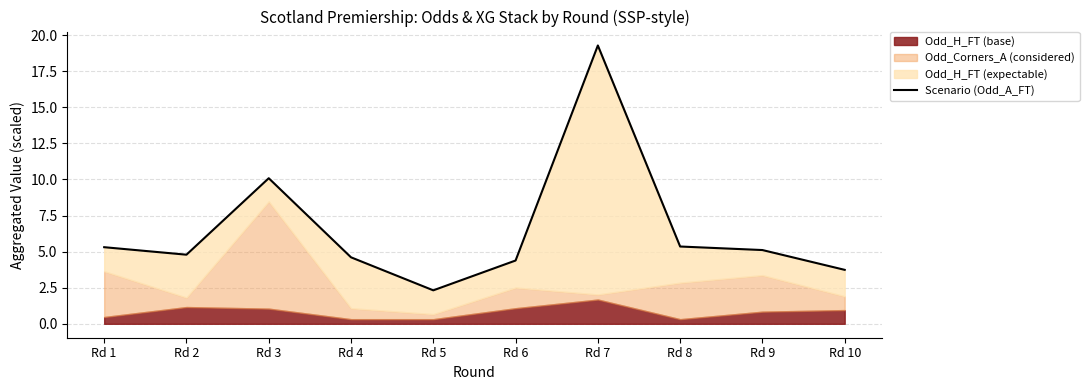

At which category does the chart reach its minimum across all series?

Rd 5